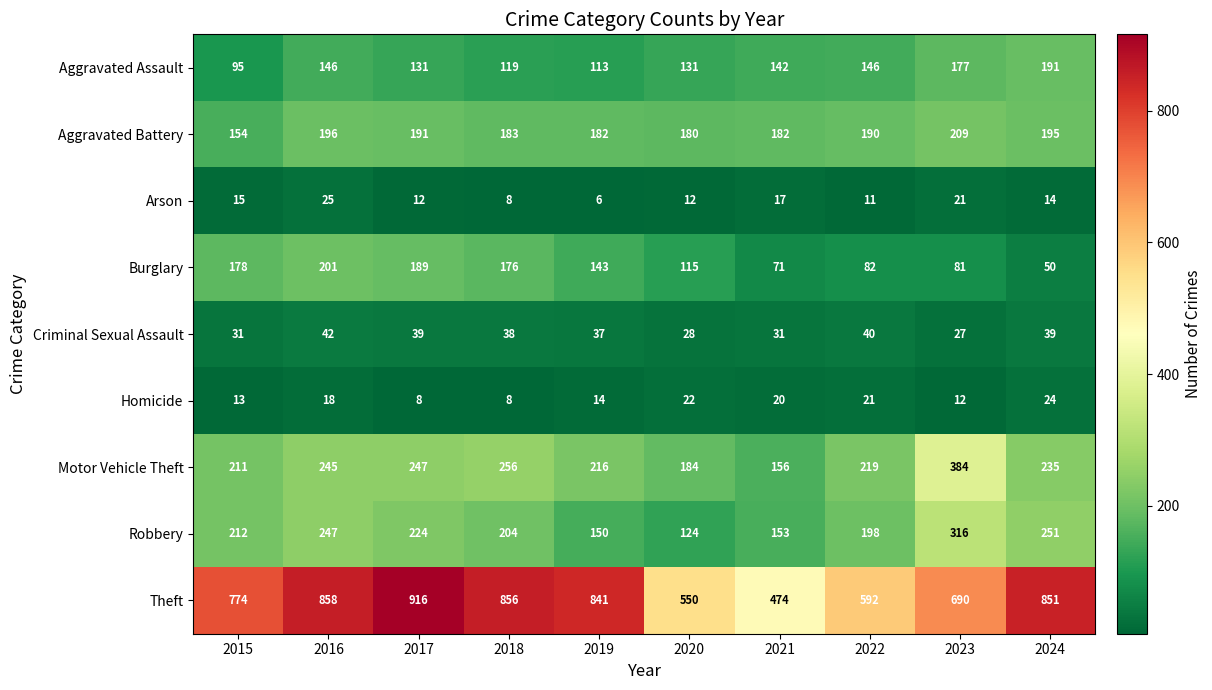

The Aggravated Assault series shows 191 at 2024. True or false?

True